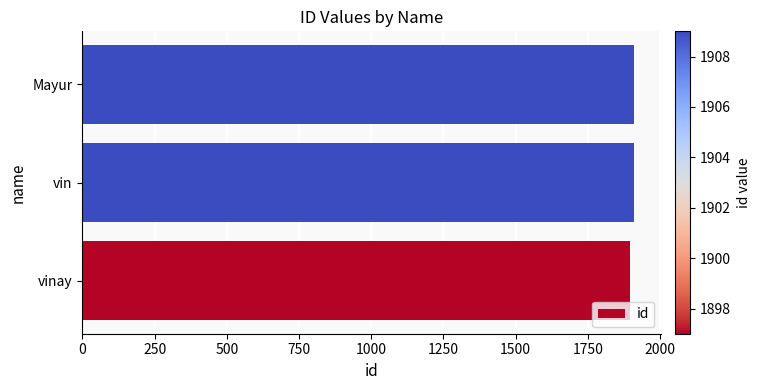

What is the ratio of the value at vin to the value at Mayur?

1.0